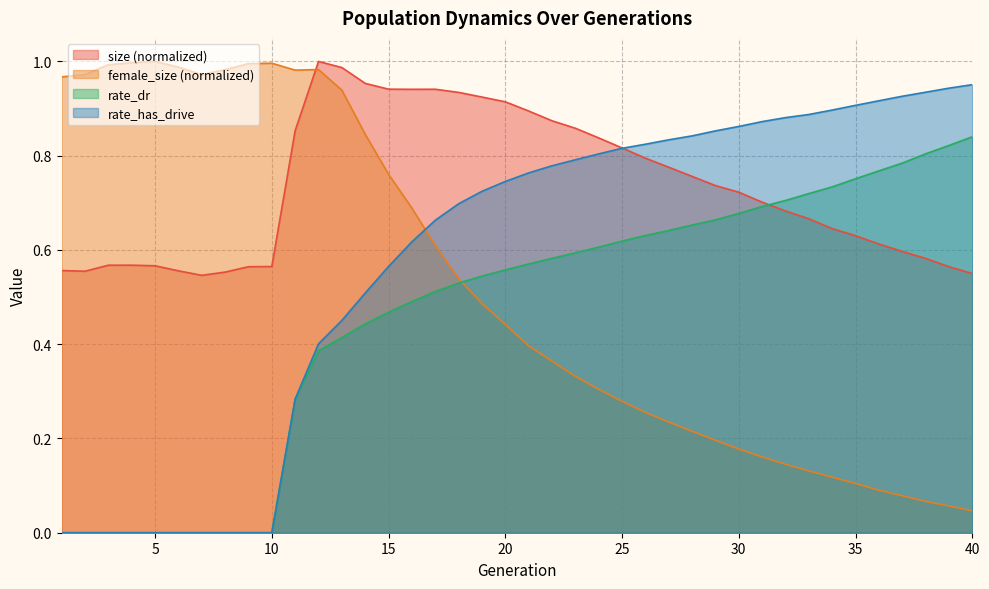

At 31, list the series in order from smallest to largest.

female_size, rate_dr, size, rate_has_drive